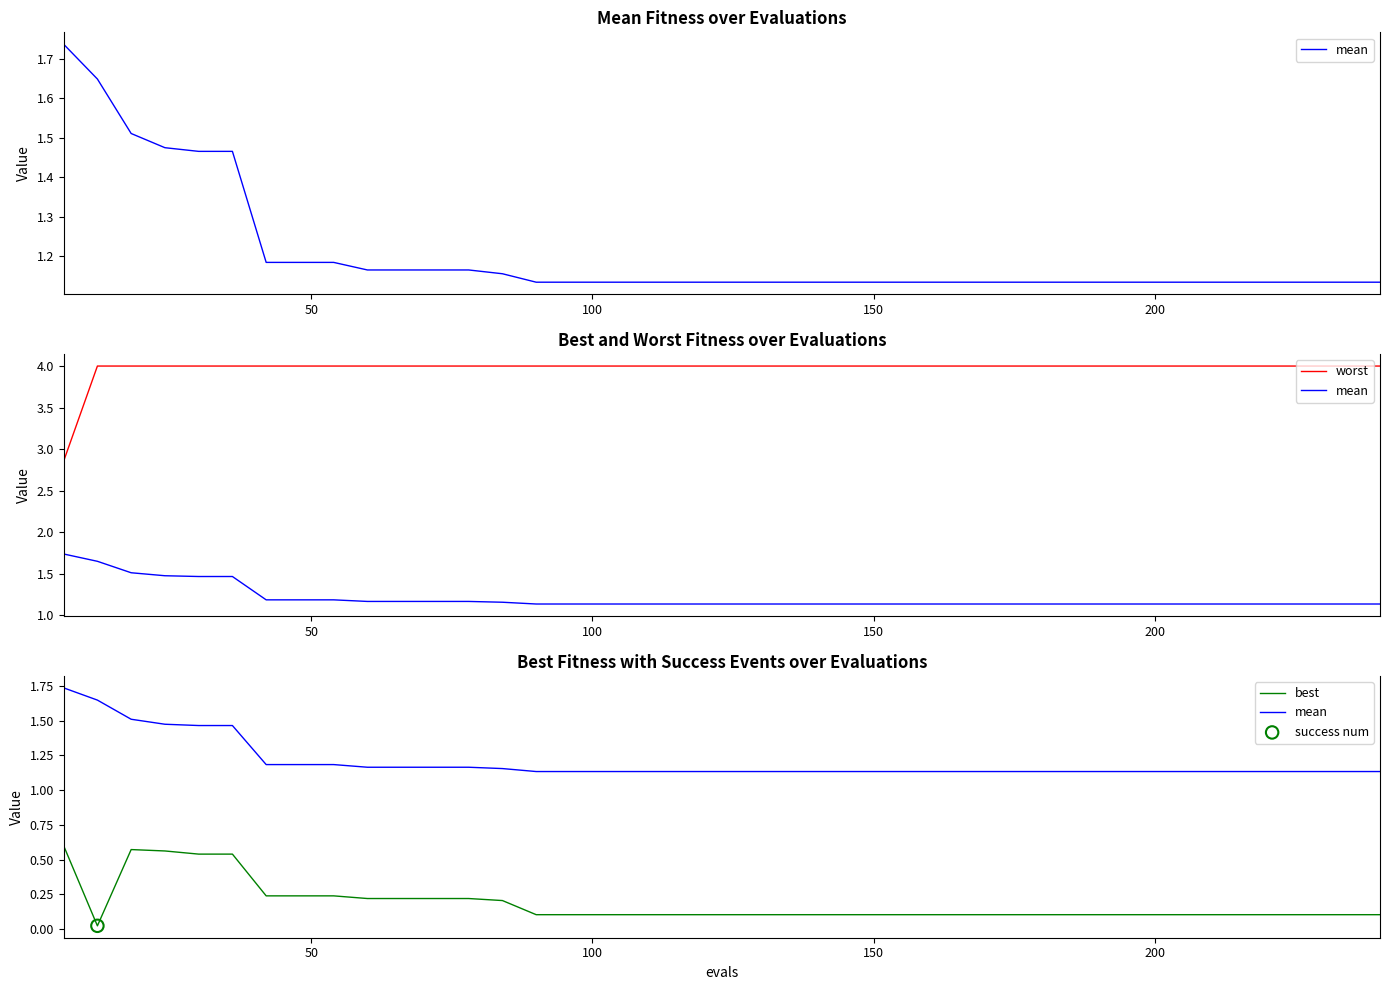

Is the value of best at 11 greater than the value of worst at 27?

No